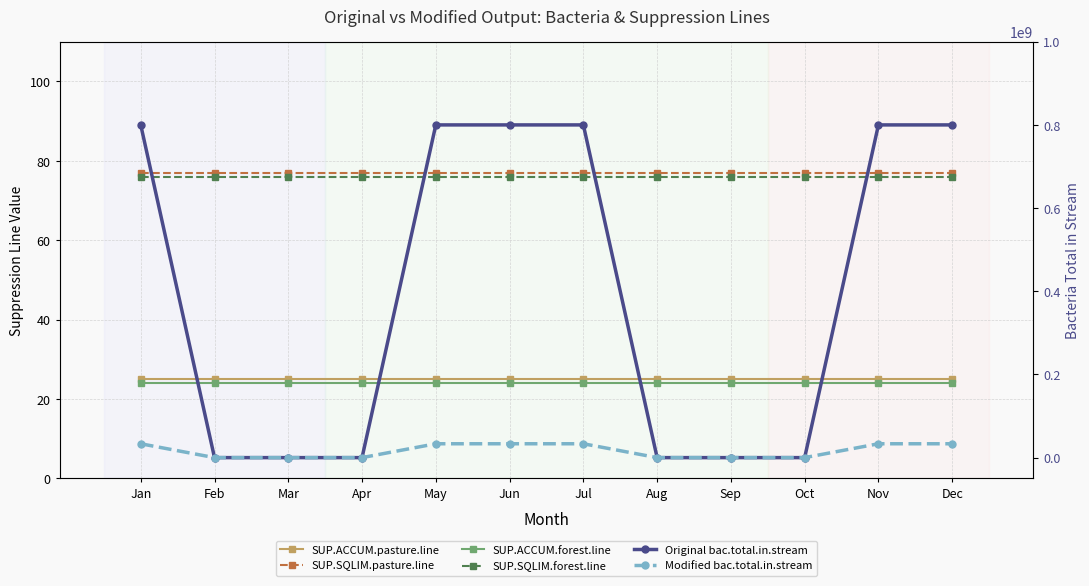

True or false: SUP.ACCUM.pasture.line and SUP.SQLIM.pasture.line intersect in this chart.

False